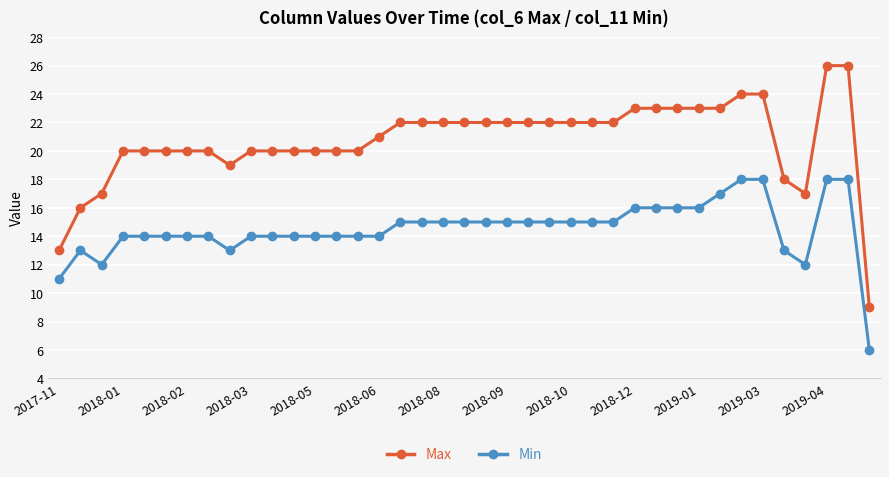

What are all the series names shown in the legend?

Max, Min